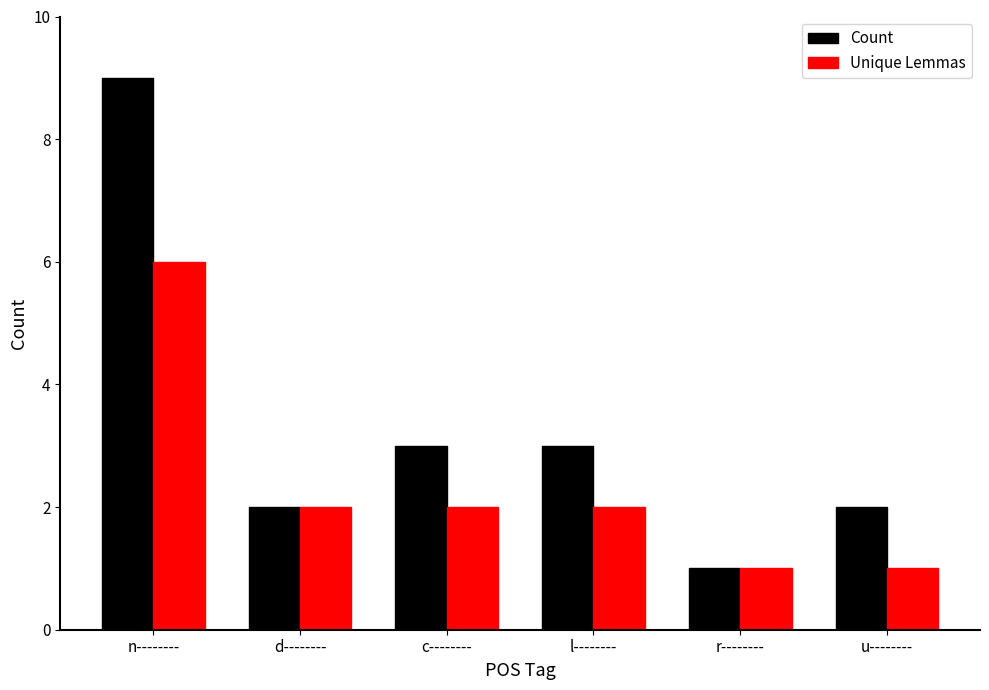

List the series in order of their peak value, highest first.

Count, Unique Lemmas